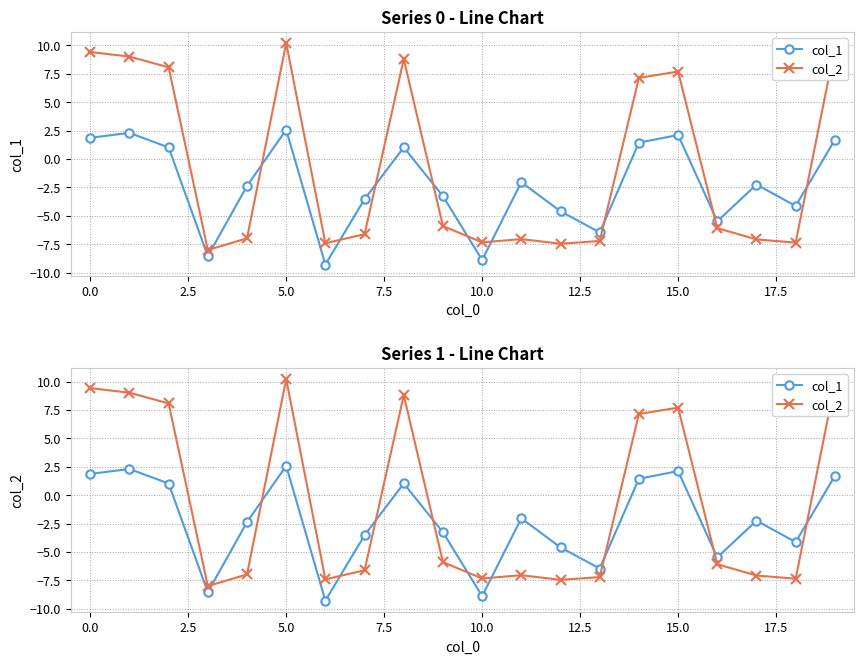

Does the chart have visible grid lines?

Yes